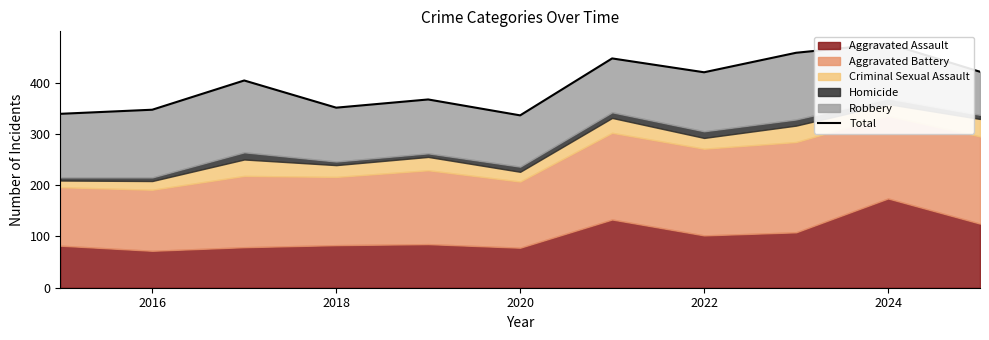

How many points are higher than both their immediate neighbors (excluding endpoints)?

4